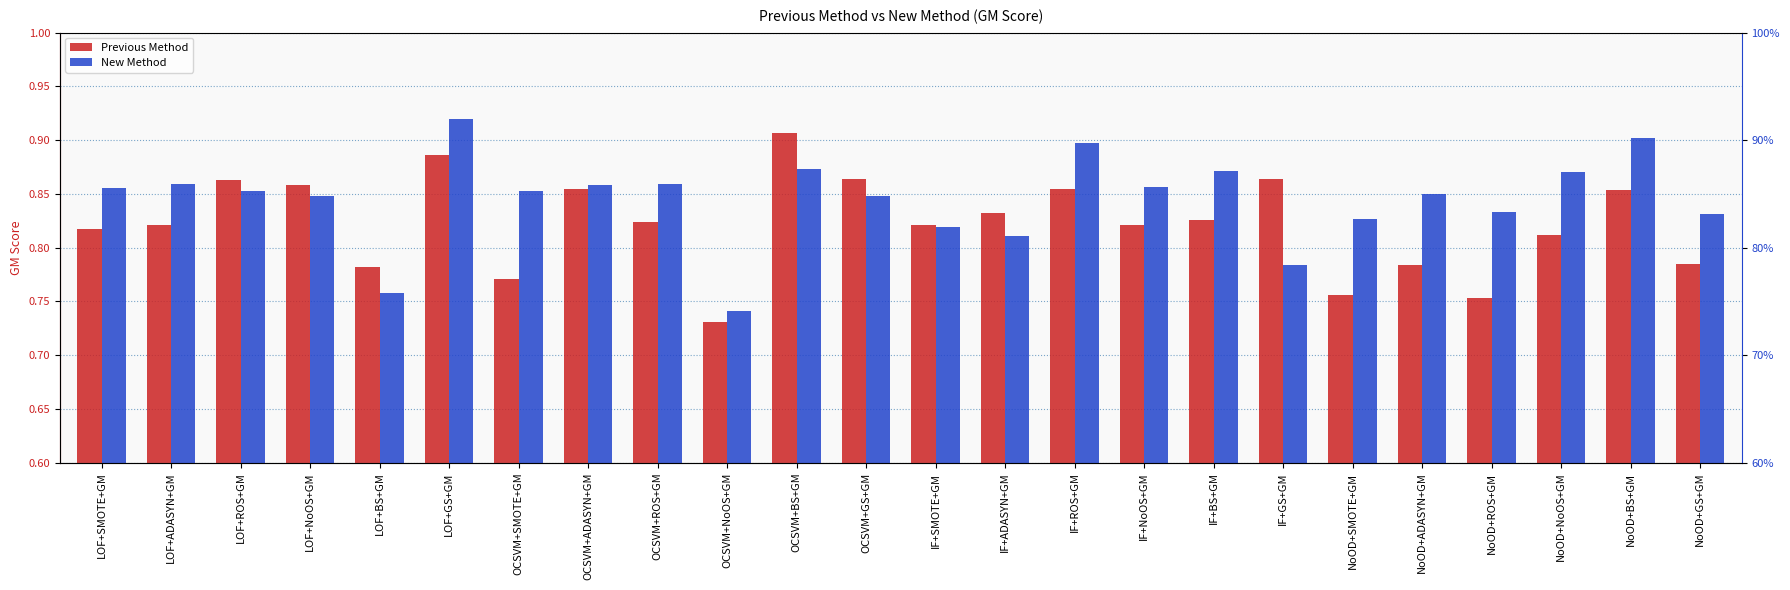

What is the greatest value displayed?

0.9